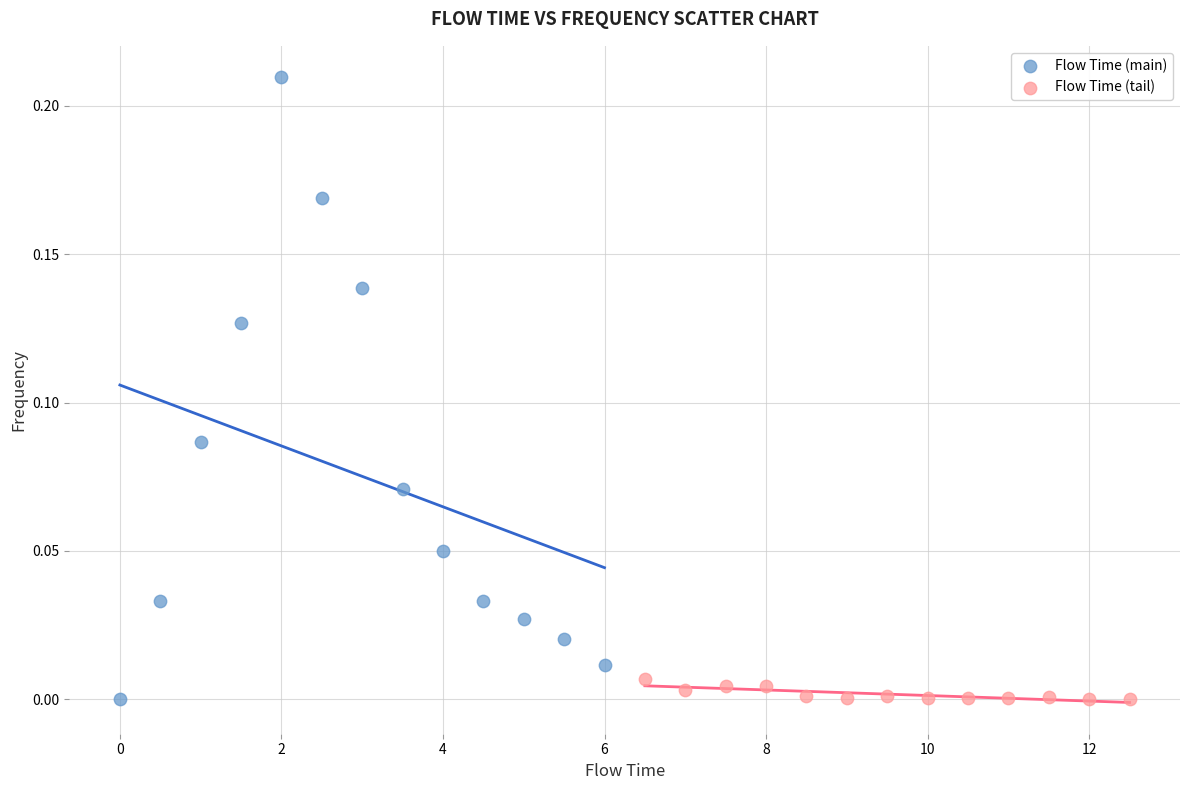

Which series contains the highest Y value?

Flow Time (main)